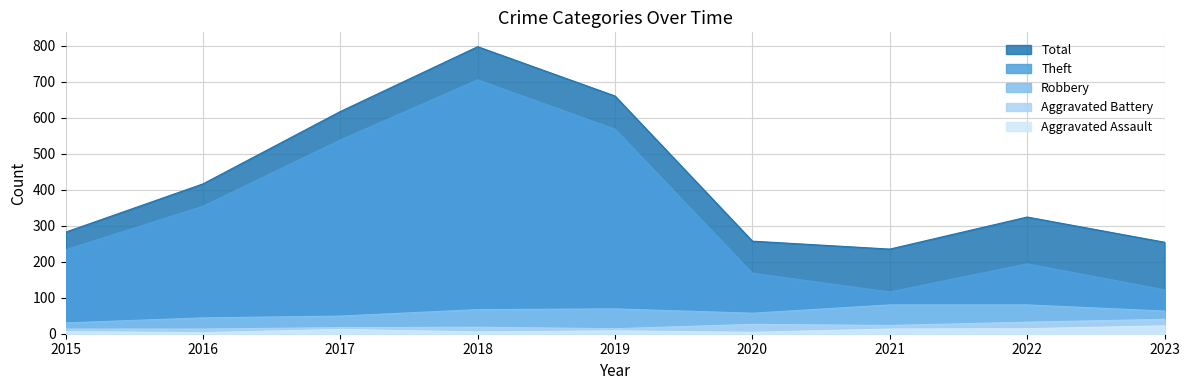

What is the average value of the Aggravated Assault series?

10